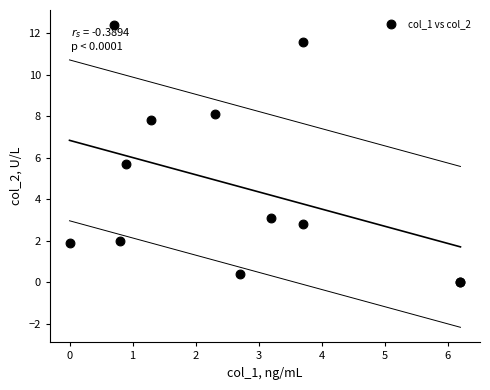

What Y value in the scatter plot is closest to 6?

5.7